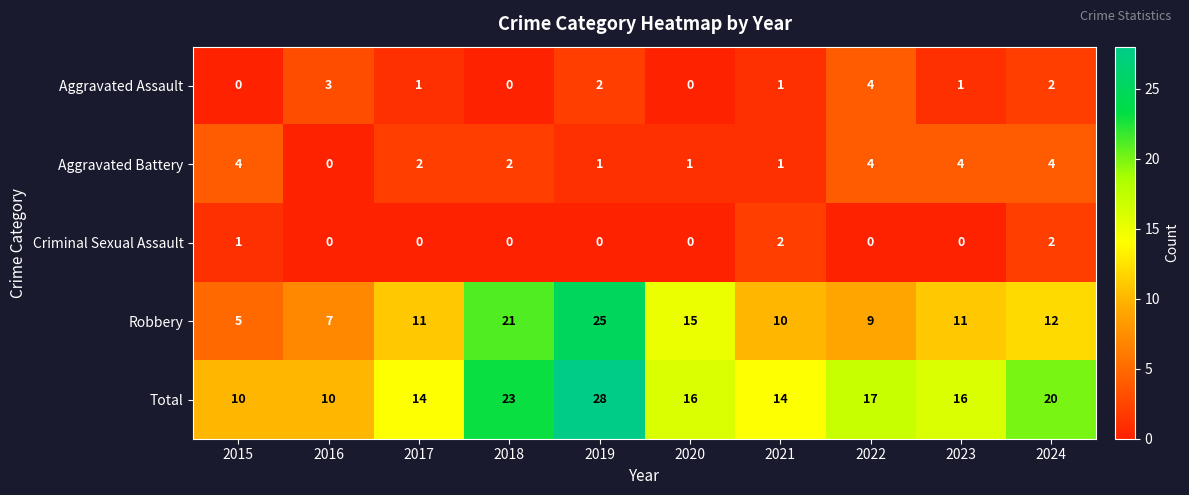

The Criminal Sexual Assault series shows 1 at 2023. True or false?

False